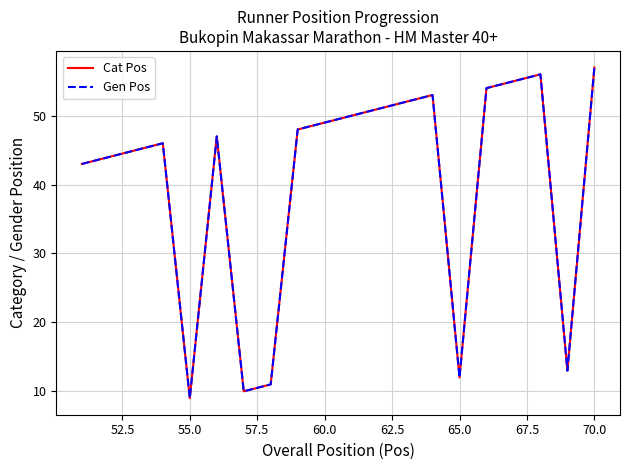

Does the chart have visible grid lines?

Yes